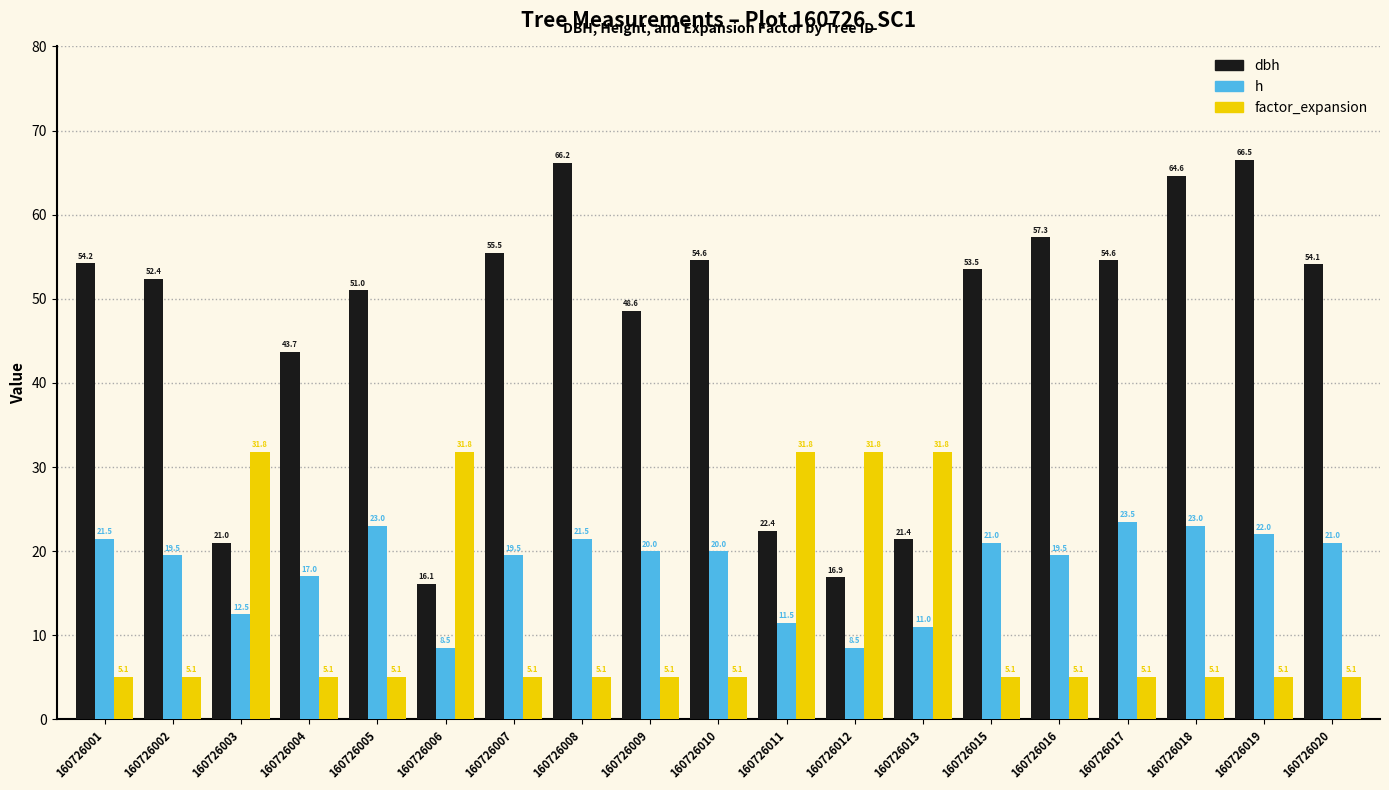

Which series changed the most between 160726009 and 160726012?

dbh